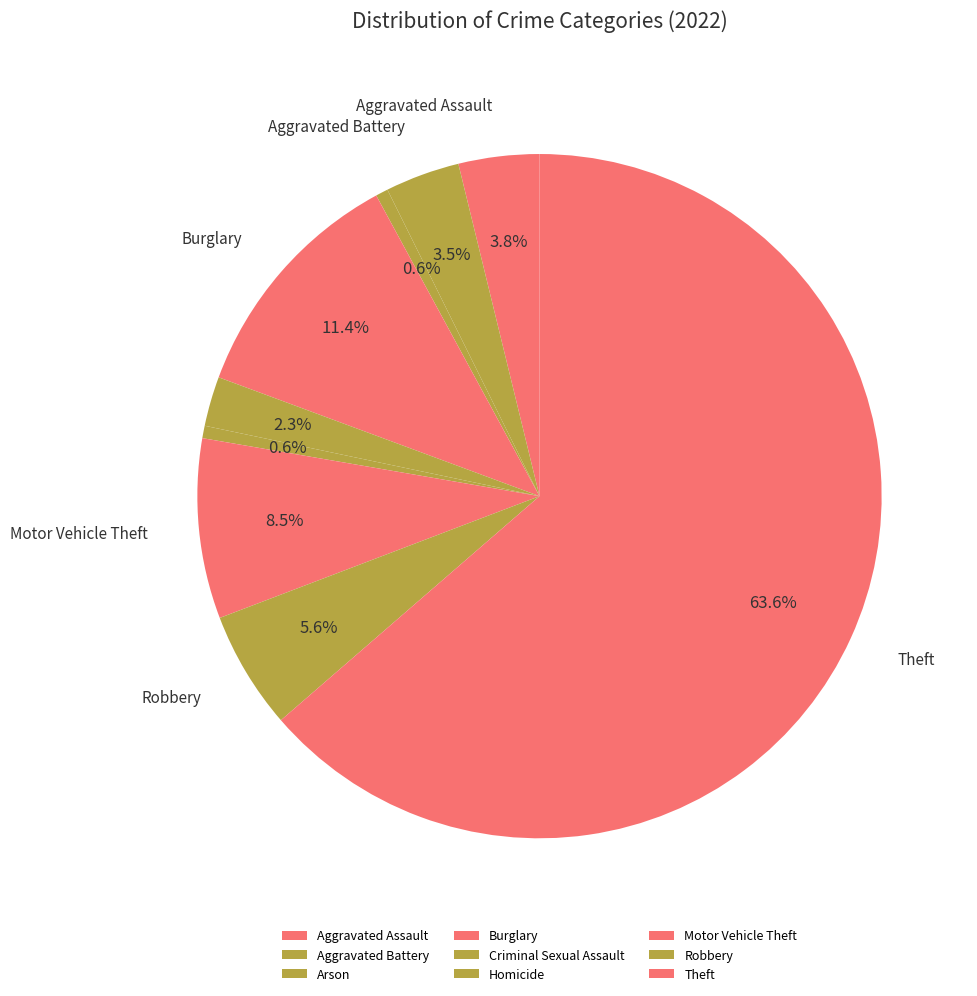

Count the number of slices in the pie.

9